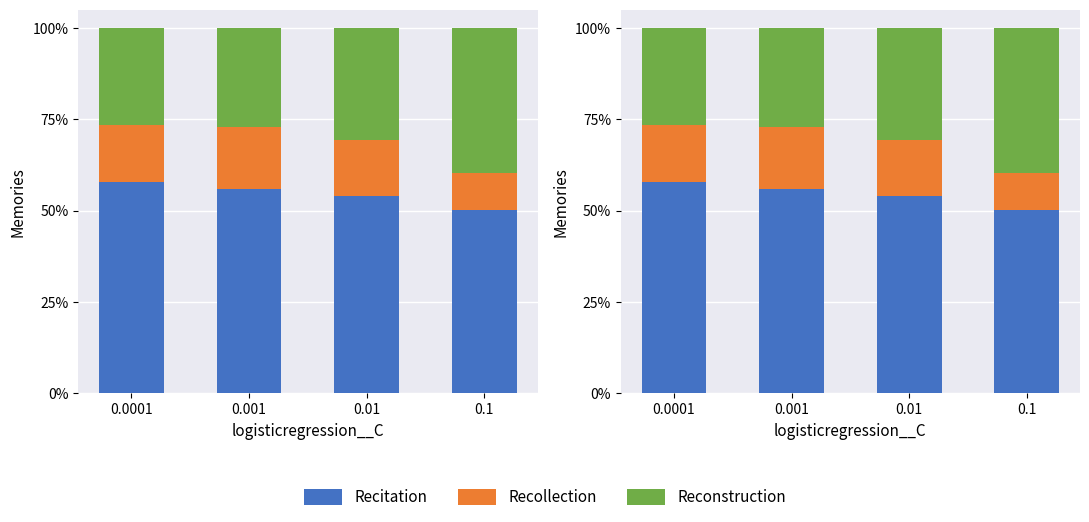

Which series has the largest total across all categories?

Recitation